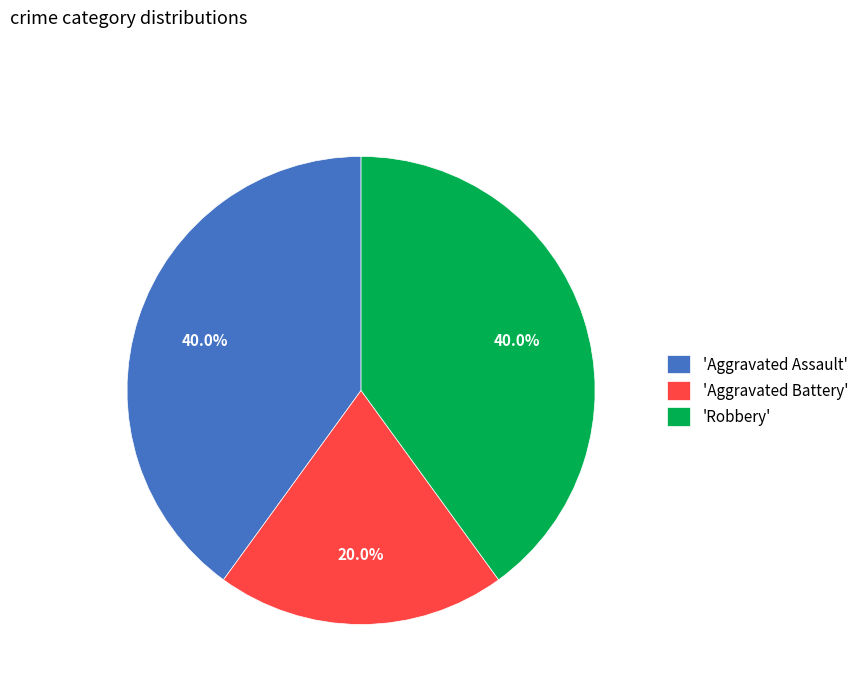

Which slice is the smallest?

'Aggravated Battery'